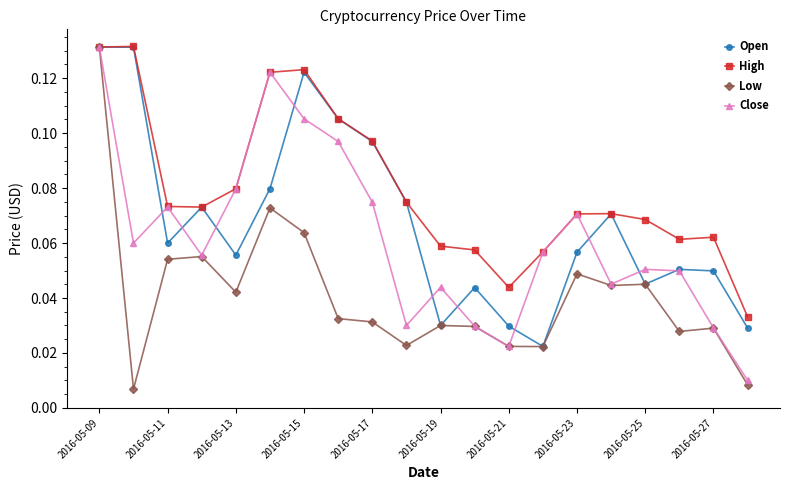

Count the High values in the range 0 to 1.

20